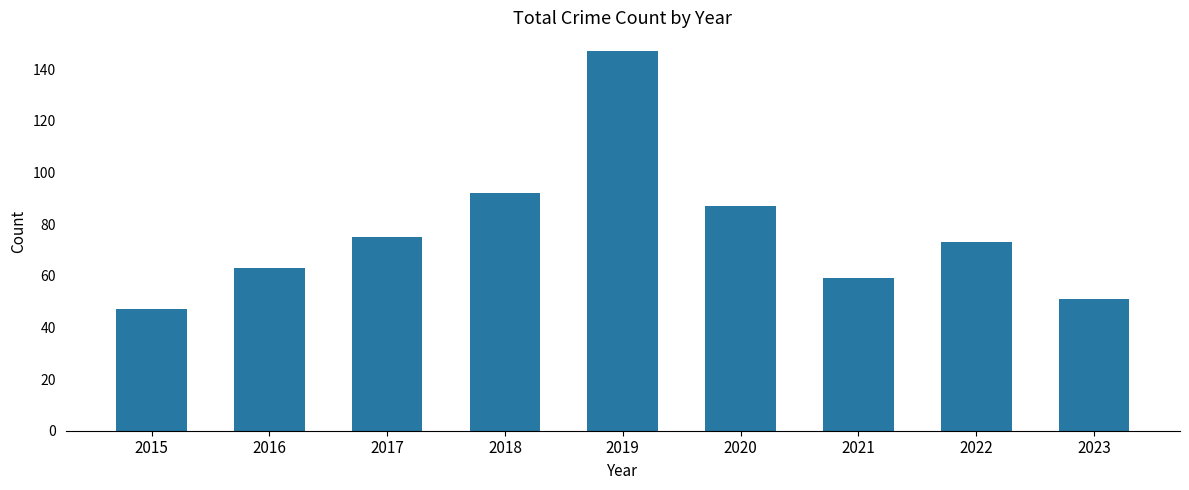

Which has a higher value, 2022 or 2019?

2019